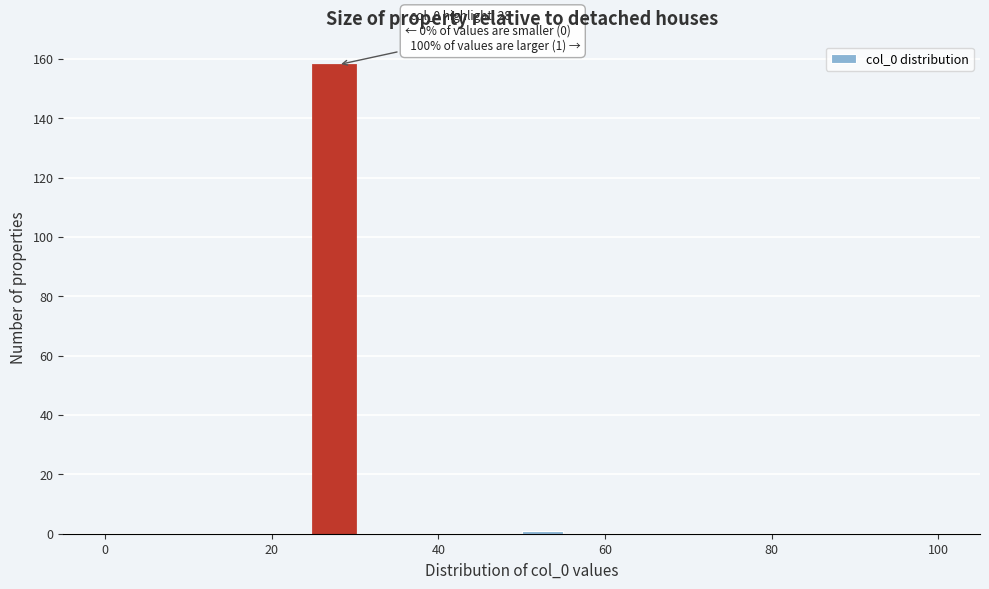

Around what value on the x-axis is the tallest bar? Give the approximate position of its centre, as read against the axis.

28